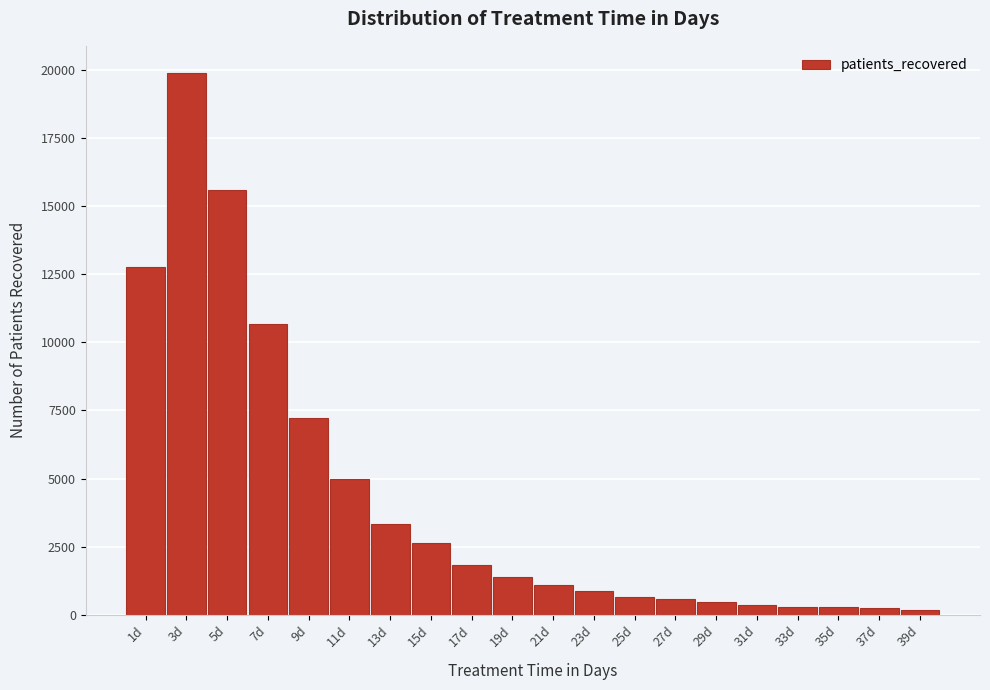

What is the ratio of the value at 19d to the value at 29d?

2.9